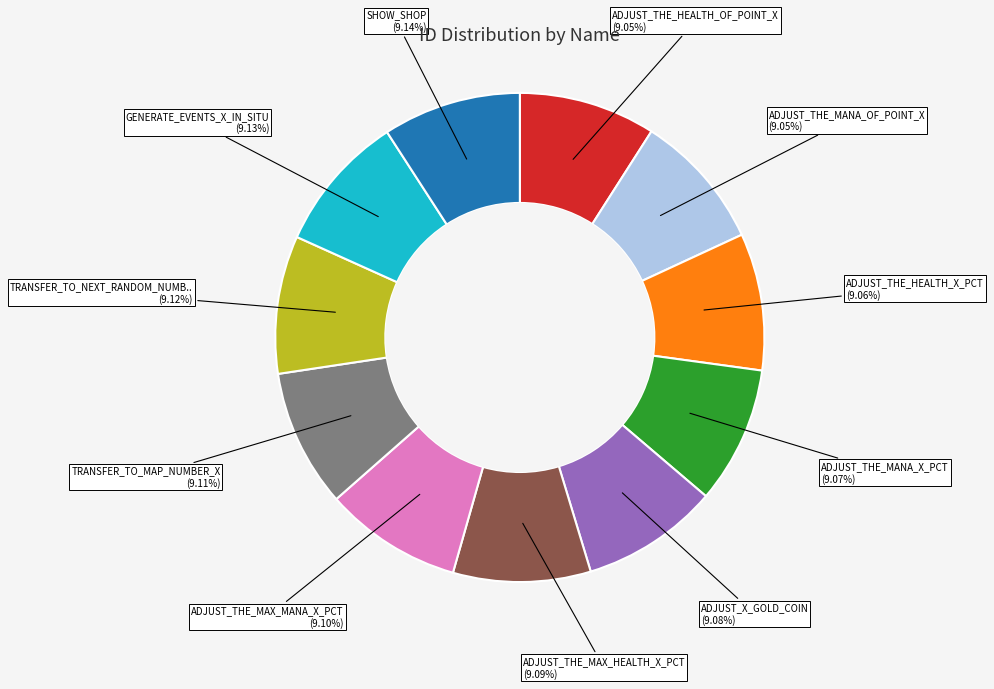

Does any single category account for the majority?

No